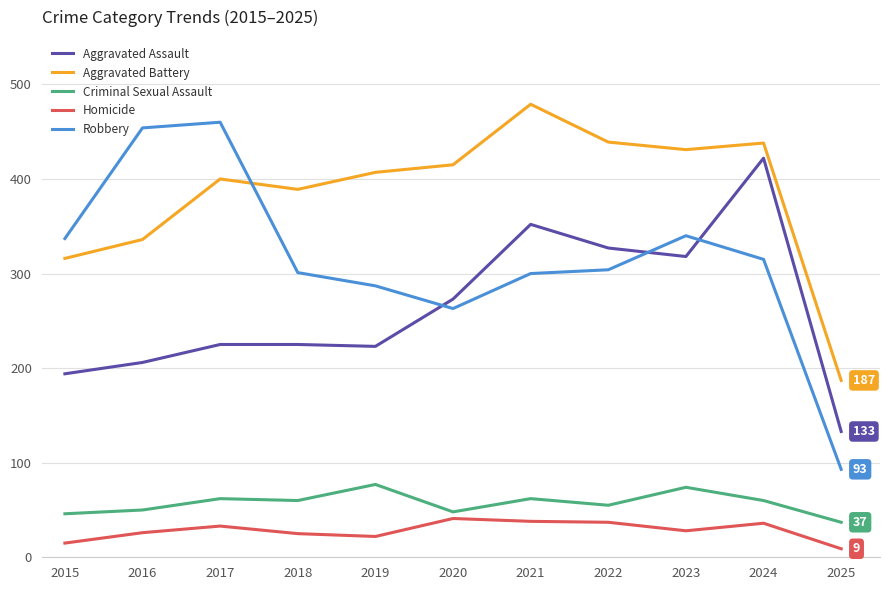

True or false: Homicide and Aggravated Battery intersect in this chart.

False